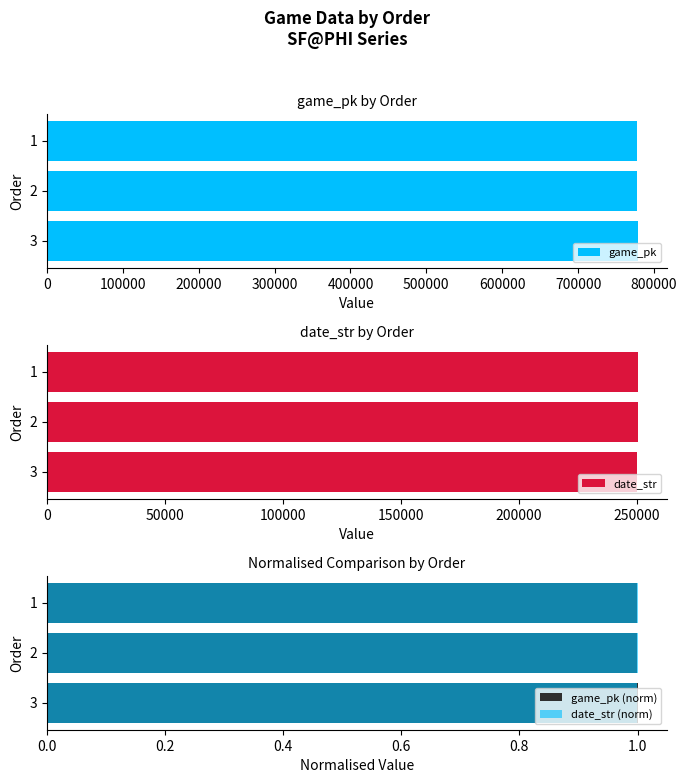

Does the chart contain any negative values?

No